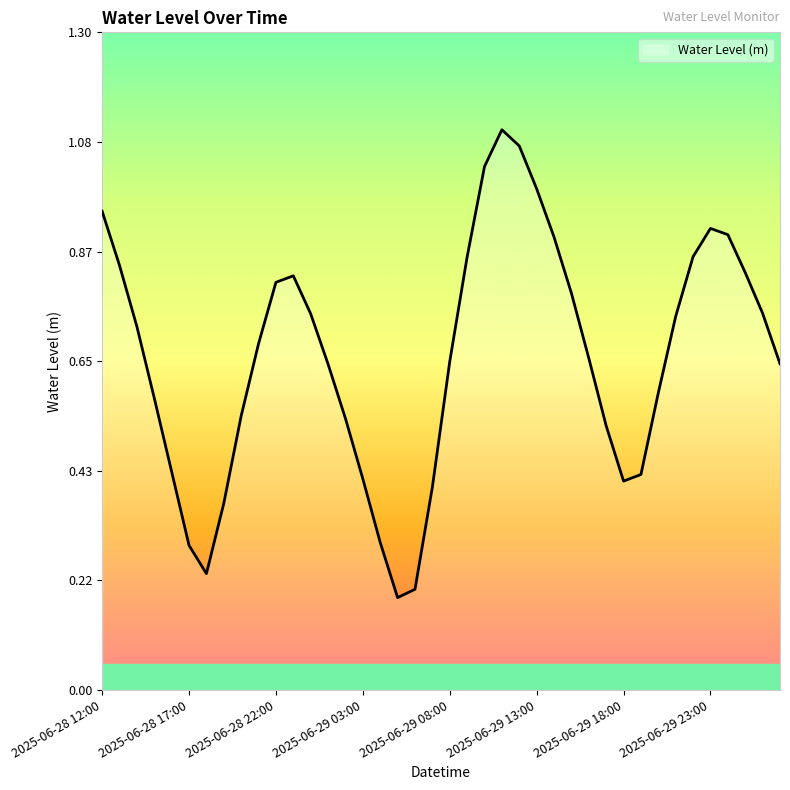

At which category does the data reach its first local peak?

2025-06-28 23:00